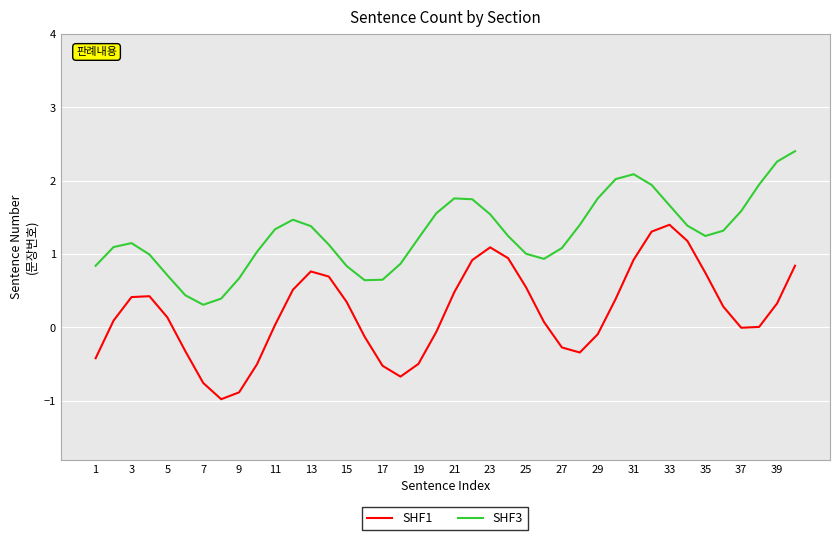

Is this an area chart (filled region under the line)?

No